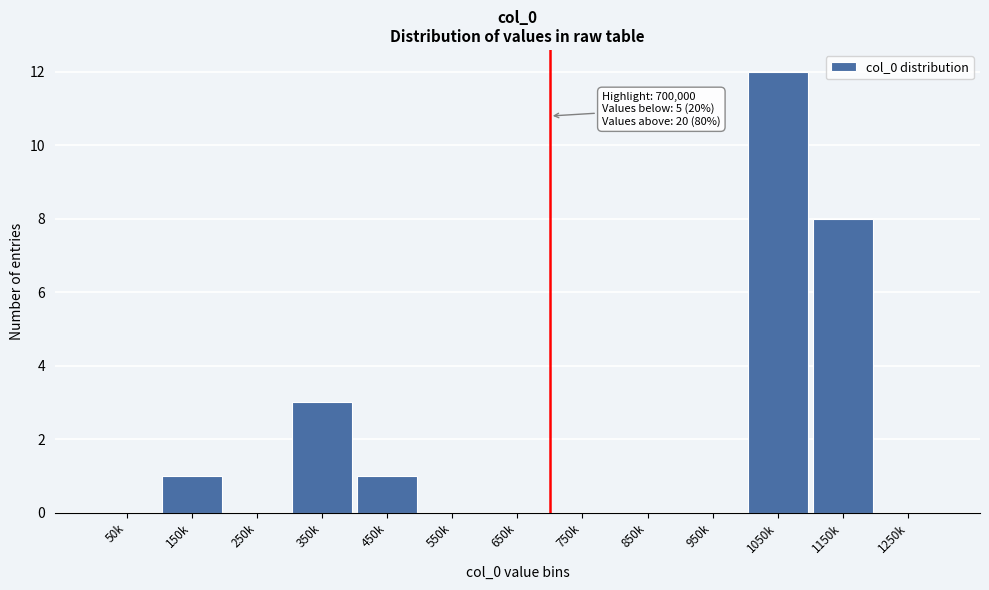

Reading right to left, transcribe all the data shown in this chart.

1250k=0	1150k=8	1050k=12	950k=0	850k=0	750k=0	650k=0	550k=0	450k=1	350k=3	250k=0	150k=1	50k=0